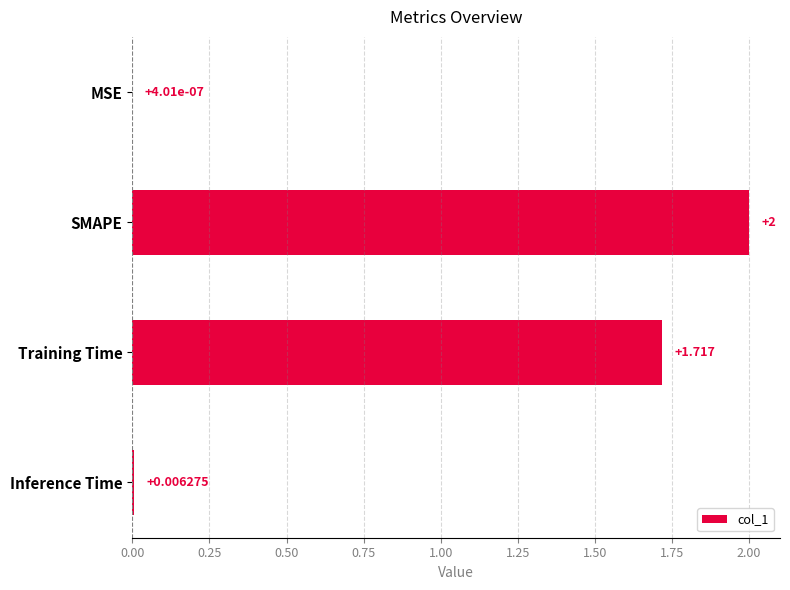

What is the maximum value shown in the chart?

2.0